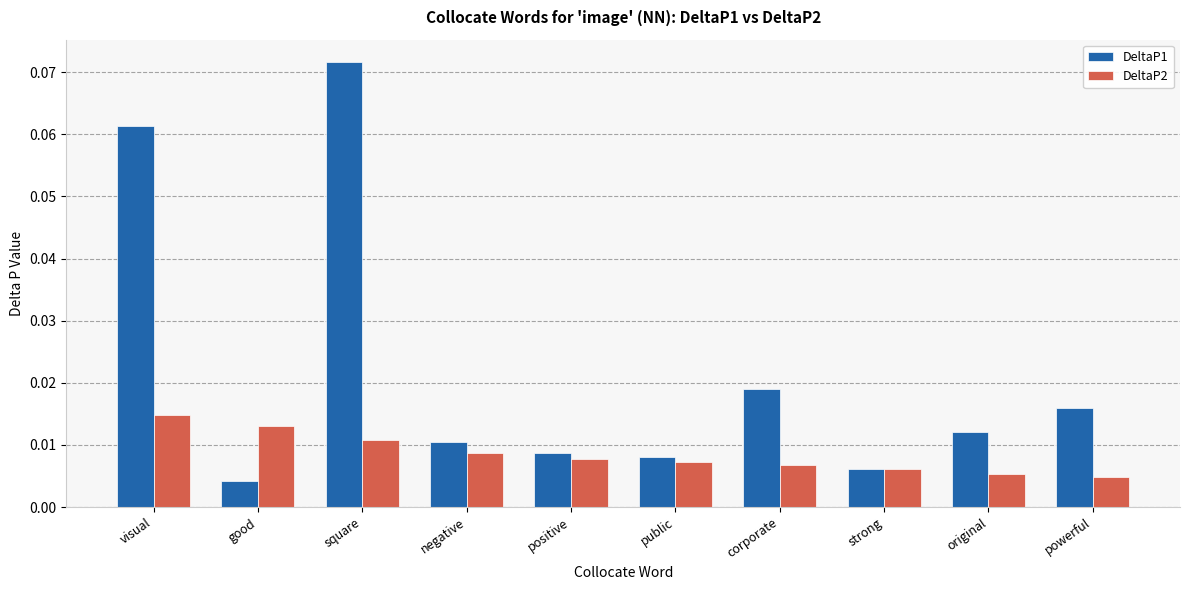

What are all the series names shown in the legend?

DeltaP1, DeltaP2